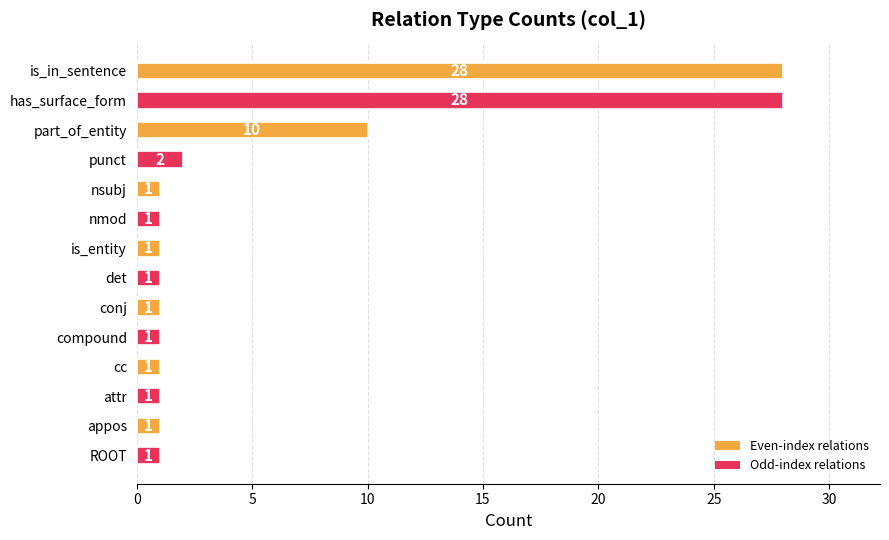

Does the chart contain any negative values?

No